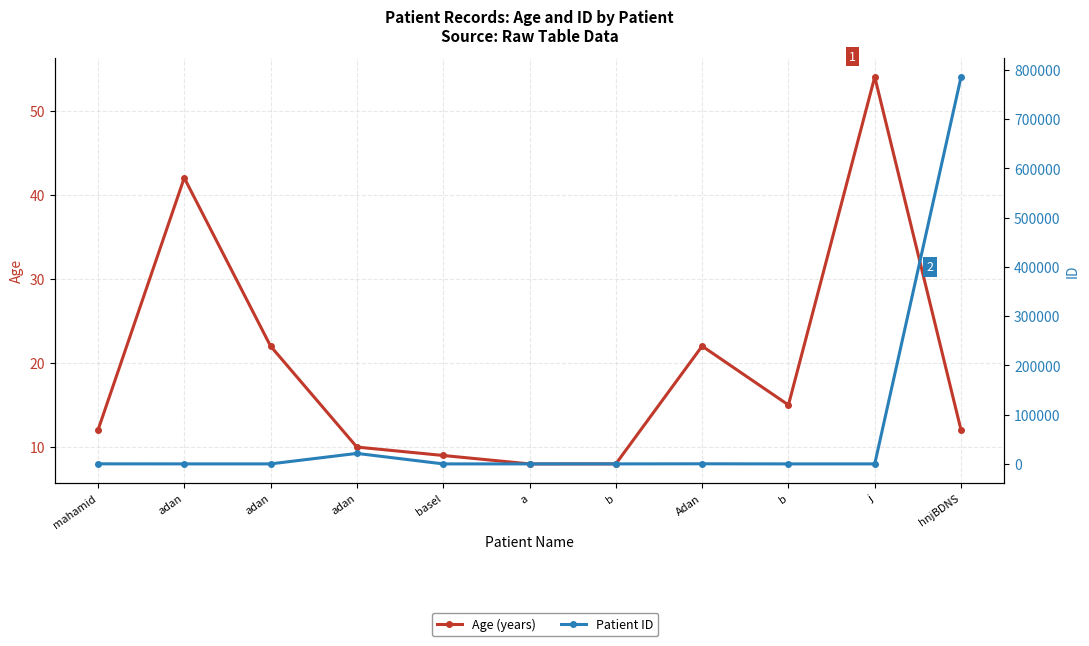

List the series in order of their overall mean, highest first.

ID, Age